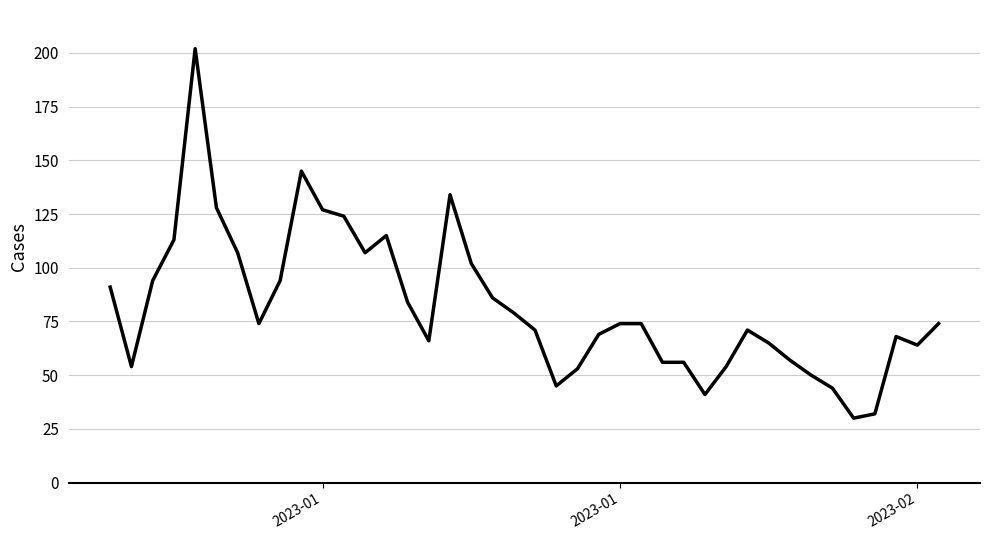

What is the smallest value displayed?

30